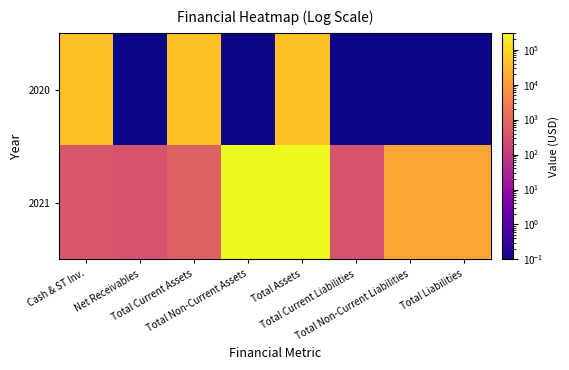

List the series in order of their overall mean, lowest first.

2020, 2021